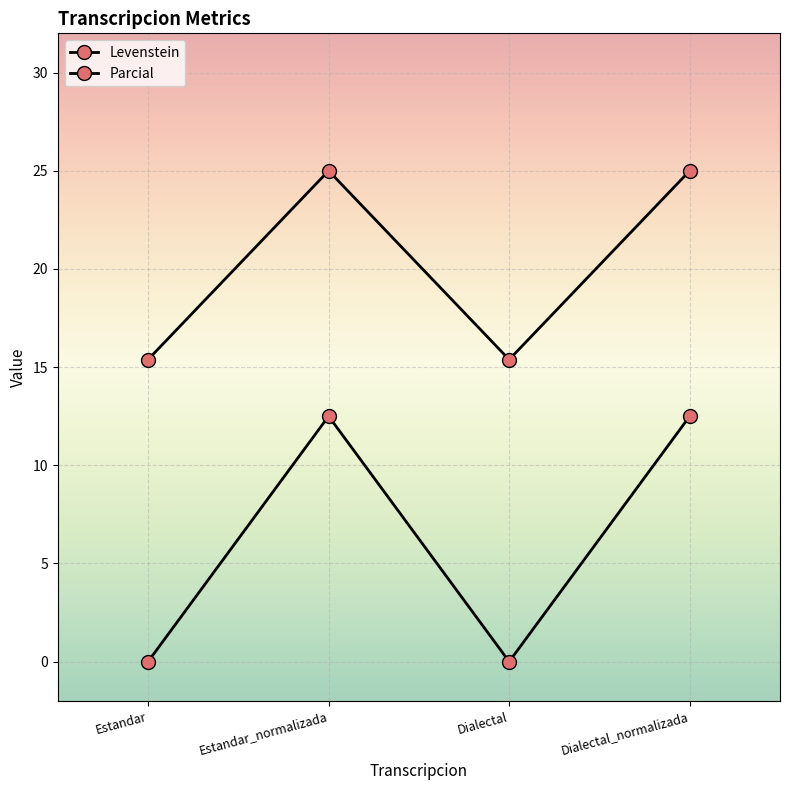

How many data points in Parcial are less than 25?

2